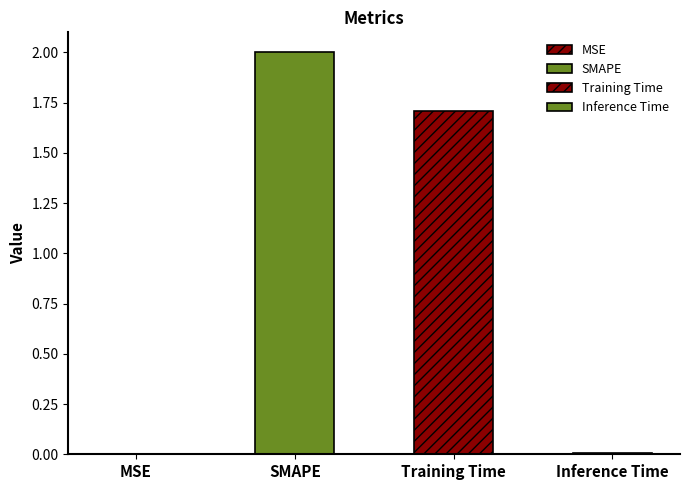

Where is the data nearest to the value 1?

Training Time